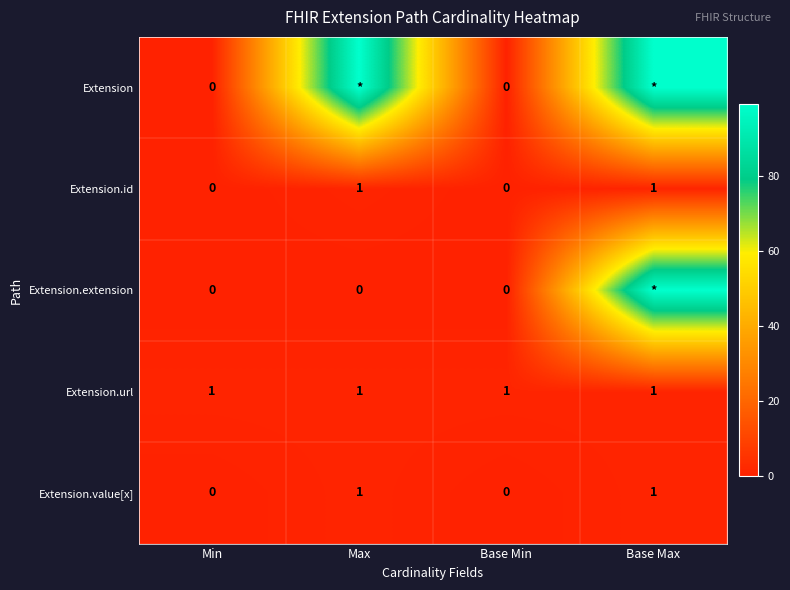

Count the number of categories in the chart.

4